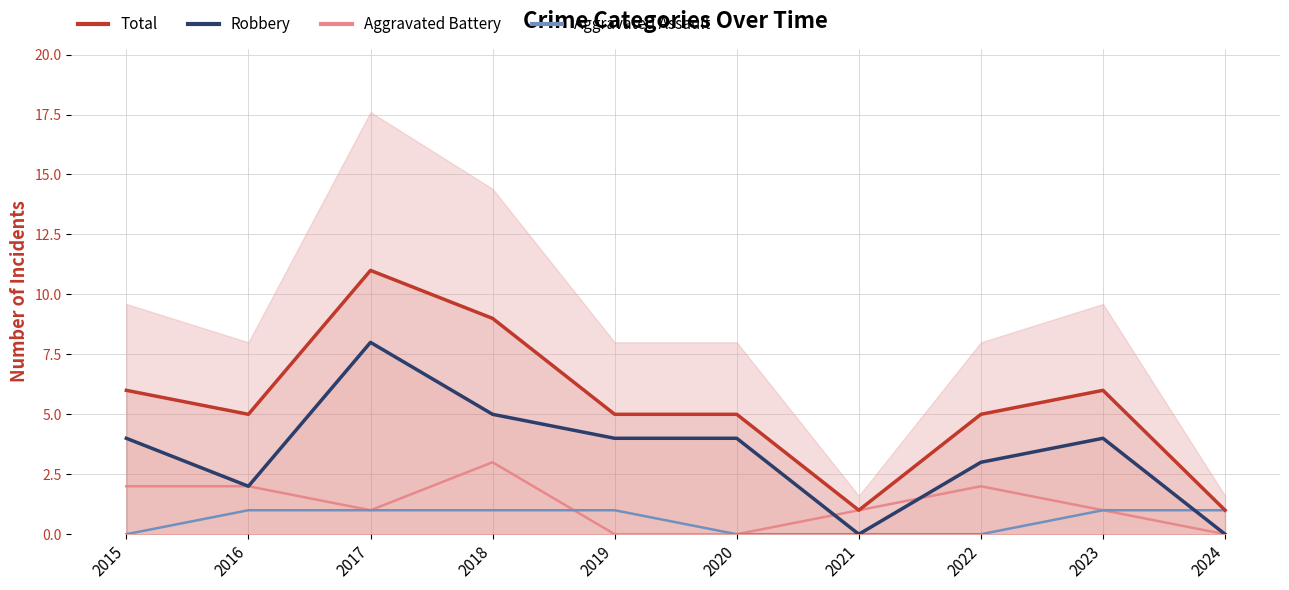

Where is Aggravated Battery nearest to the value 1?

2017